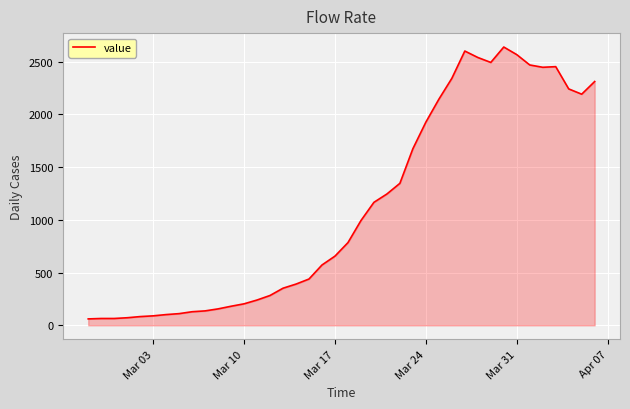

What is the difference between the maximum and minimum values?

2577